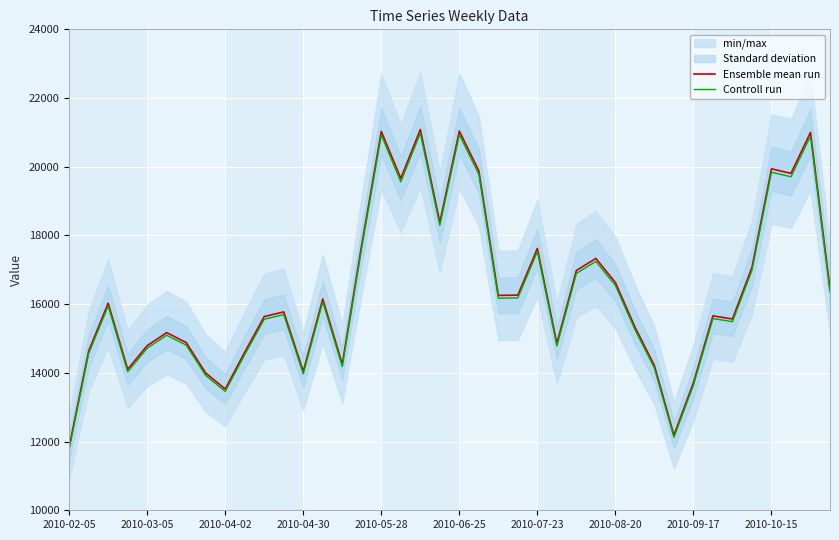

What value does the Controll run series have at 2010-05-28?

20923.4